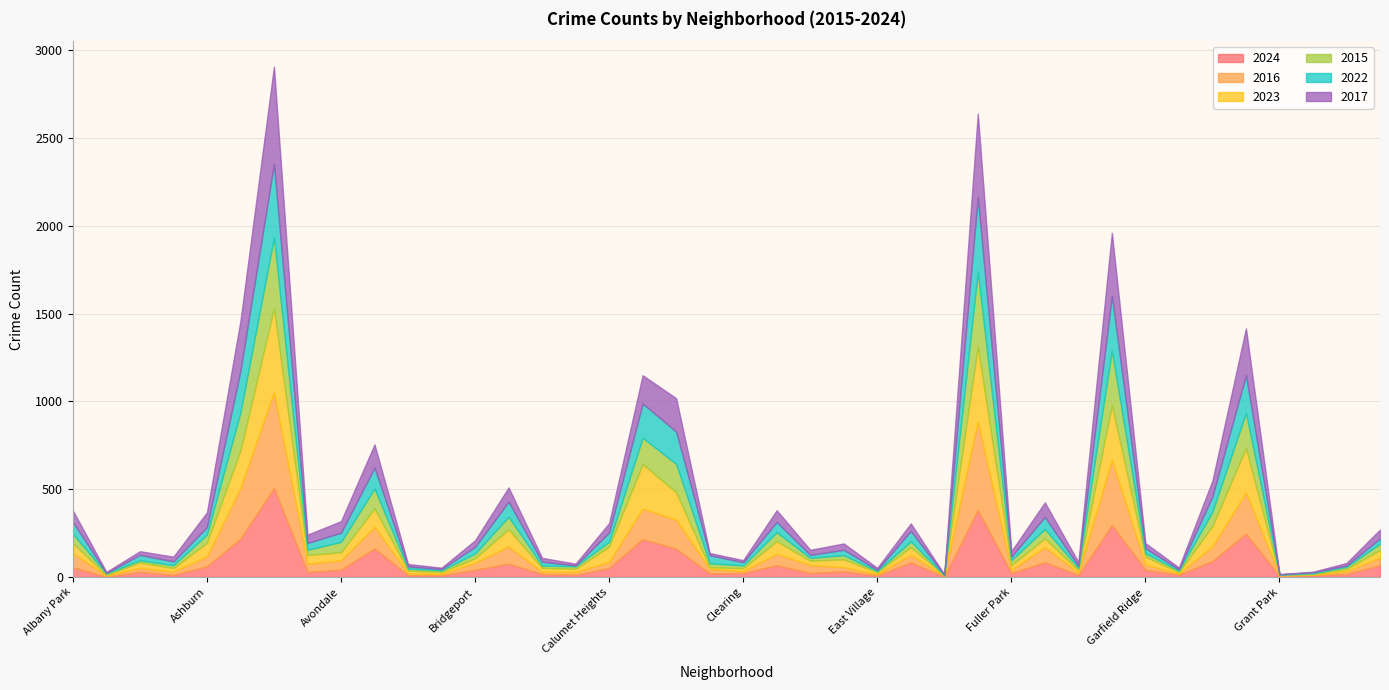

True or false: 2024 and 2016 intersect in this chart.

True